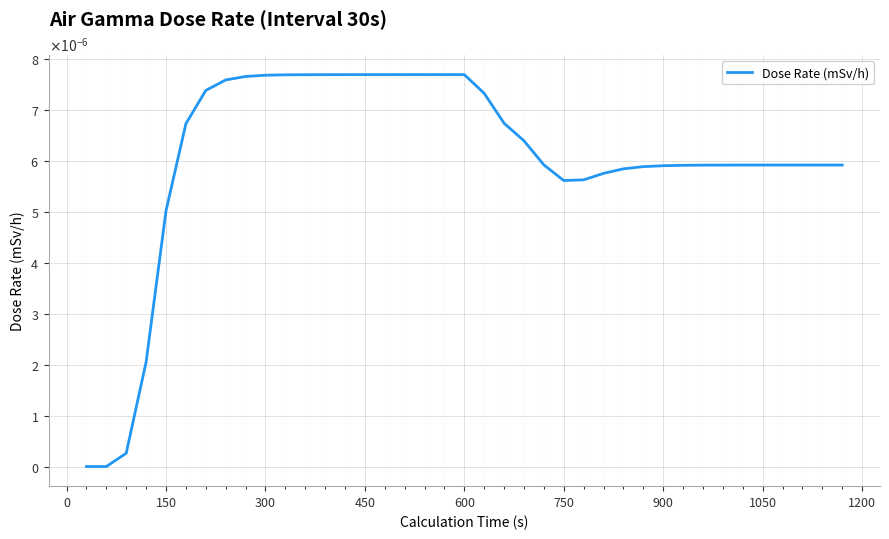

Does the chart display data point markers on the line(s)?

No